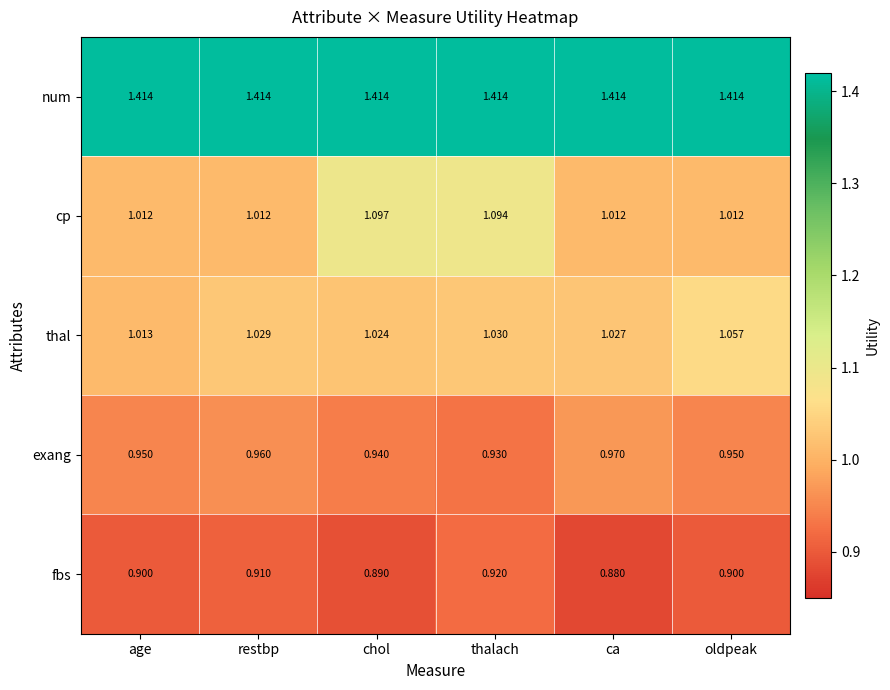

Count the number of categories in the chart.

6